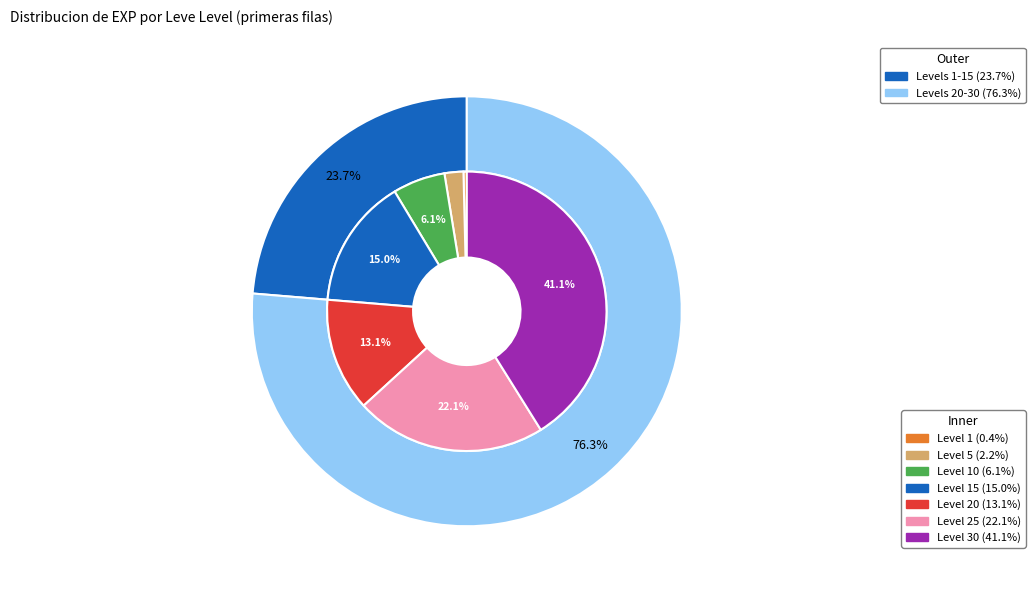

To the nearest percent, what is the difference between the 5 and 30 slice percentages?

39%